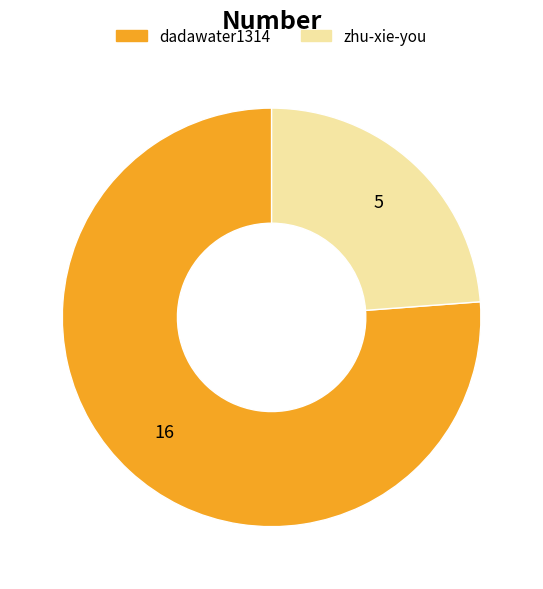

True or false: zhu-xie-you accounts for 10% of the total.

False